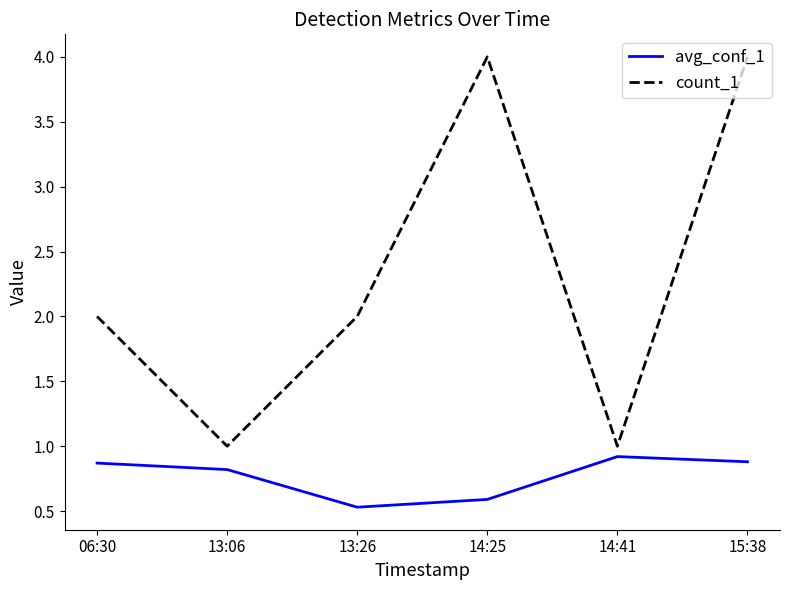

Reading right to left, transcribe all the data shown in this chart.

avg_conf_1: 0.9	0.9	0.6	0.5	0.8	0.9
count_1: 4.0	1.0	4.0	2.0	1.0	2.0